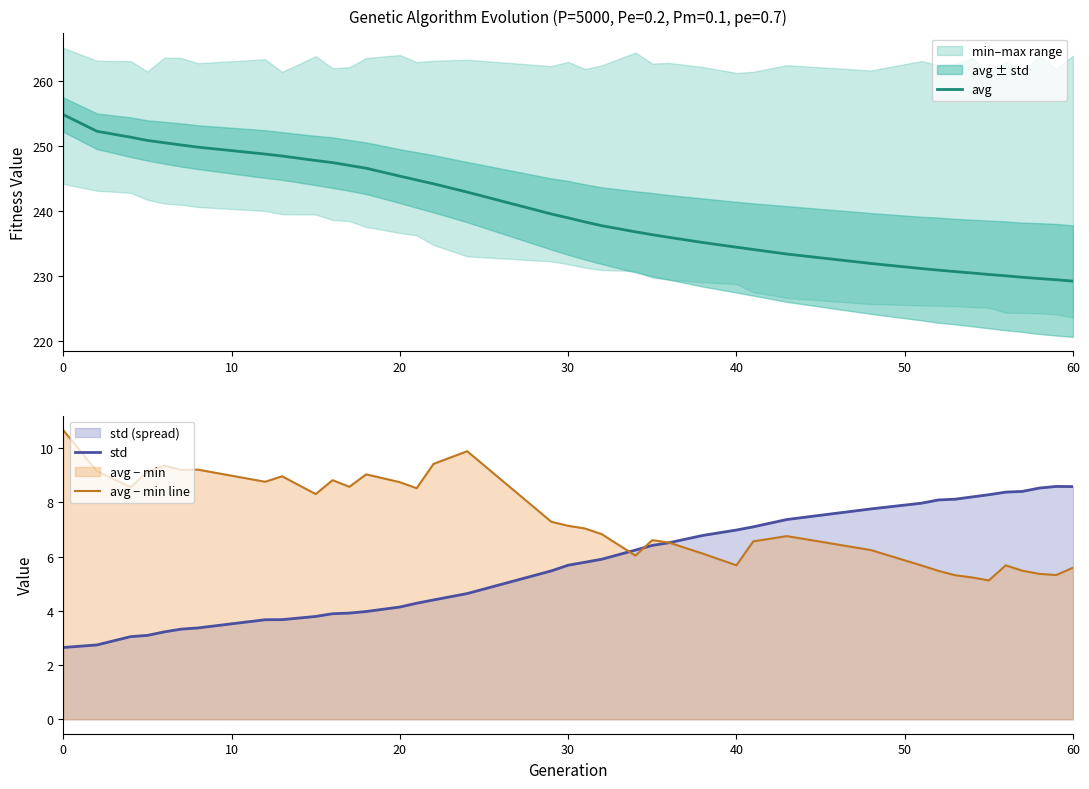

How many interior local peaks does the std series have?

1